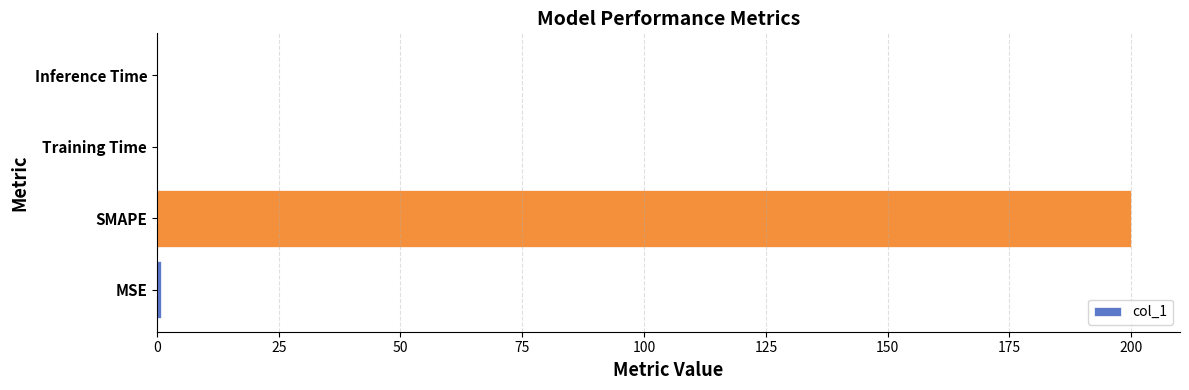

The value at Training Time is 0.0. True or false?

True